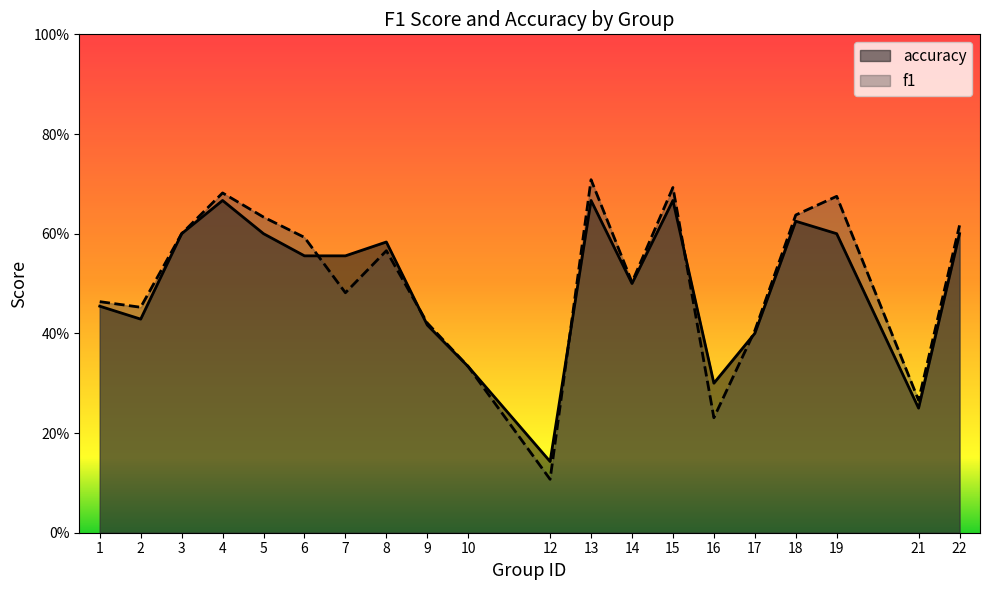

What is the value of the f1 point at the 7th from the left?

0.5